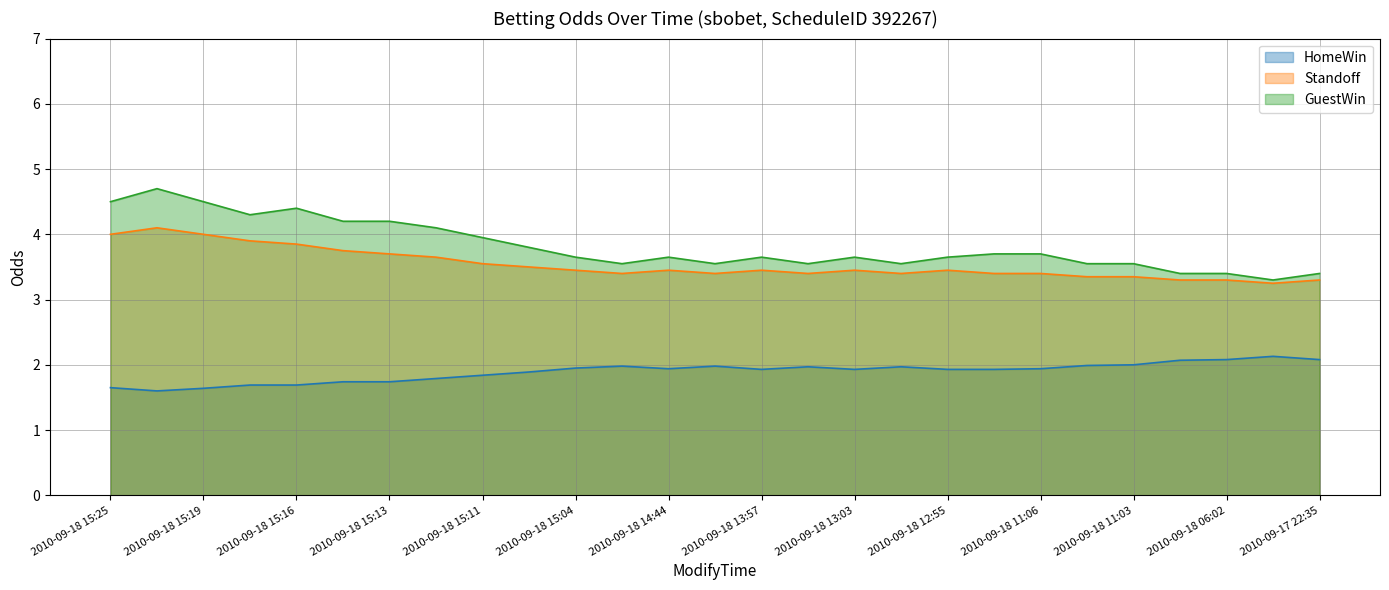

What is the difference between the Standoff values at 2010-09-18 15:15 and 2010-09-18 15:08?

0.2